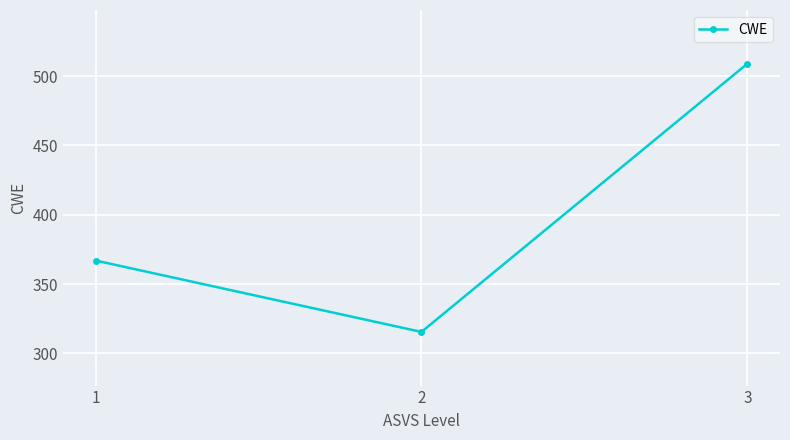

What is the change in value from 1 to 3?

+142.0